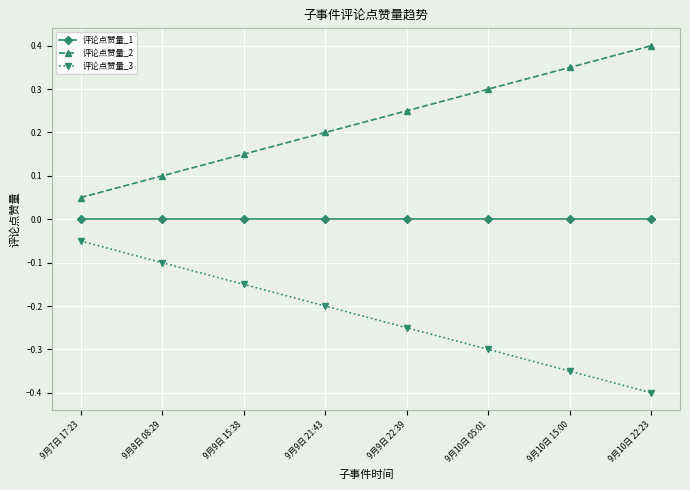

The value of 评论点赞量_2 at 9月10日 22:23 is 0.6. True or false?

False